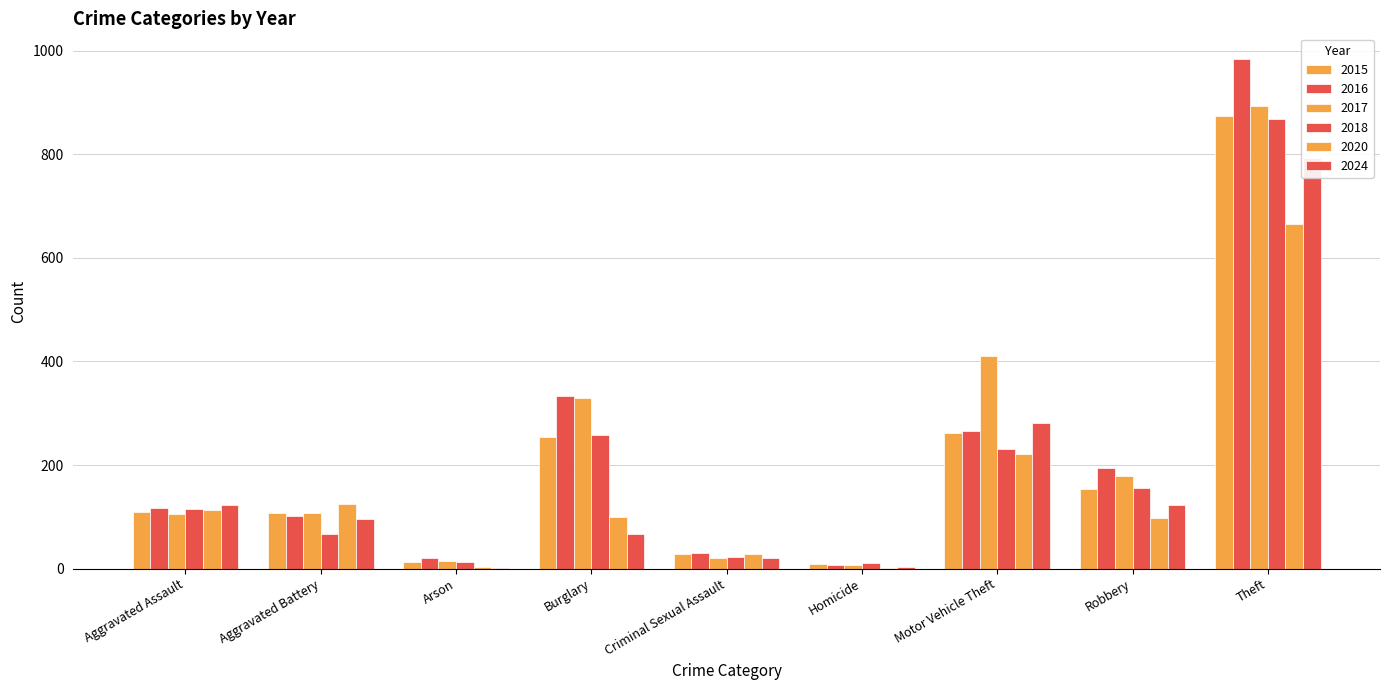

List the series in order of their peak value, lowest first.

2020, 2024, 2018, 2015, 2017, 2016